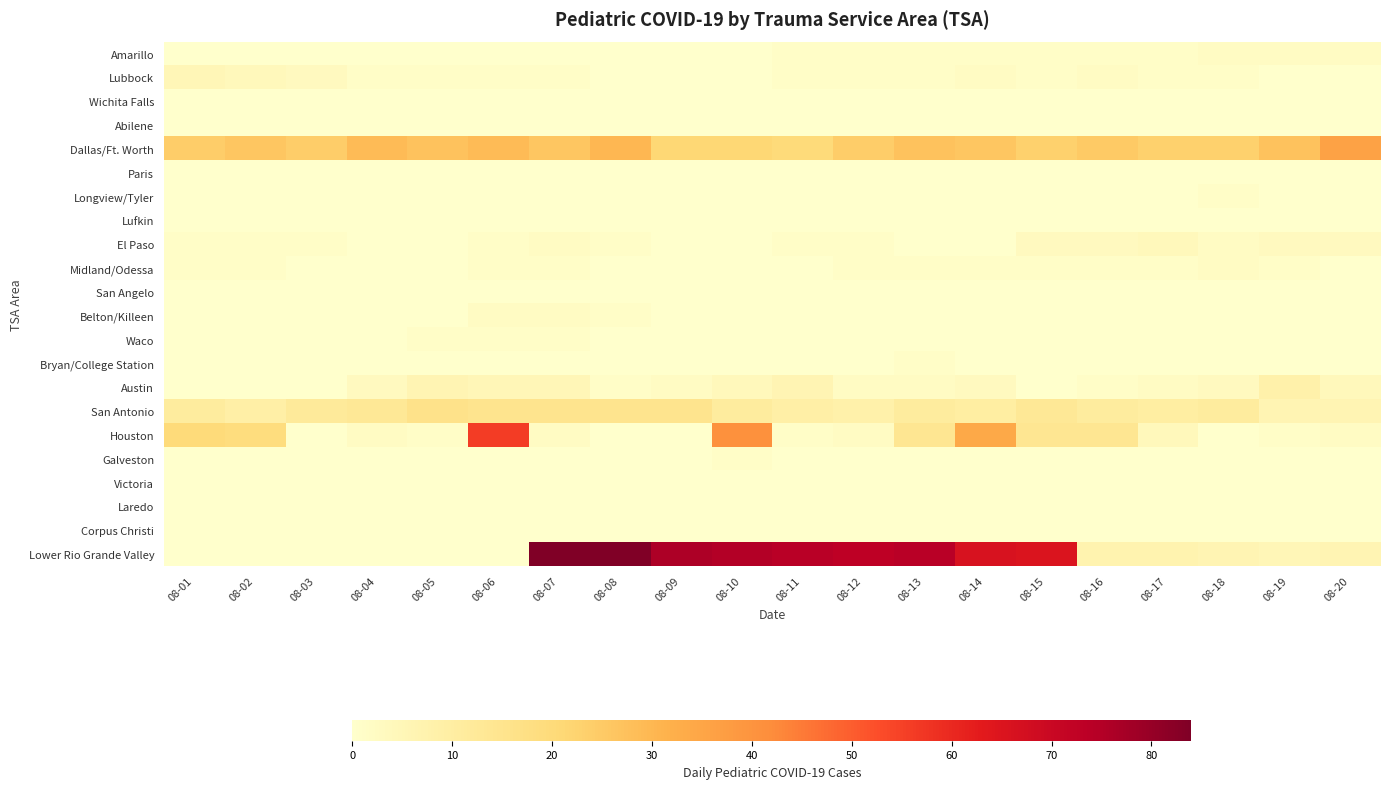

Reading right to left, what are all the values shown in this chart?

Amarillo: 08-20=2	08-19=2	08-18=2	08-17=1	08-16=1	08-15=1	08-14=1	08-13=1	08-12=1	08-11=1	08-10=0	08-09=0	08-08=0	08-07=0	08-06=0	08-05=0	08-04=0	08-03=0	08-02=0	08-01=0
Lubbock: 08-20=0	08-19=0	08-18=1	08-17=1	08-16=2	08-15=1	08-14=2	08-13=1	08-12=1	08-11=1	08-10=0	08-09=0	08-08=0	08-07=1	08-06=1	08-05=1	08-04=1	08-03=3	08-02=4	08-01=5
Wichita Falls: 08-20=0	08-19=0	08-18=0	08-17=0	08-16=0	08-15=0	08-14=0	08-13=0	08-12=0	08-11=0	08-10=0	08-09=0	08-08=0	08-07=0	08-06=0	08-05=0	08-04=0	08-03=0	08-02=0	08-01=0
Abilene: 08-20=0	08-19=0	08-18=0	08-17=0	08-16=0	08-15=0	08-14=0	08-13=0	08-12=0	08-11=0	08-10=0	08-09=0	08-08=0	08-07=0	08-06=0	08-05=0	08-04=0	08-03=0	08-02=0	08-01=0
Dallas/Ft. Worth: 08-20=36	08-19=27	08-18=23	08-17=23	08-16=25	08-15=23	08-14=26	08-13=27	08-12=24	08-11=20	08-10=21	08-09=21	08-08=30	08-07=26	08-06=29	08-05=27	08-04=29	08-03=24	08-02=26	08-01=24
Paris: 08-20=0	08-19=0	08-18=0	08-17=0	08-16=0	08-15=0	08-14=0	08-13=0	08-12=0	08-11=0	08-10=0	08-09=0	08-08=0	08-07=0	08-06=0	08-05=0	08-04=0	08-03=0	08-02=0	08-01=0
Longview/Tyler: 08-20=0	08-19=0	08-18=1	08-17=0	08-16=0	08-15=0	08-14=0	08-13=0	08-12=0	08-11=0	08-10=0	08-09=0	08-08=0	08-07=0	08-06=0	08-05=0	08-04=0	08-03=0	08-02=0	08-01=0
Lufkin: 08-20=0	08-19=0	08-18=0	08-17=0	08-16=0	08-15=0	08-14=0	08-13=0	08-12=0	08-11=0	08-10=0	08-09=0	08-08=0	08-07=0	08-06=0	08-05=0	08-04=0	08-03=0	08-02=0	08-01=0
El Paso: 08-20=3	08-19=3	08-18=2	08-17=4	08-16=3	08-15=3	08-14=0	08-13=0	08-12=1	08-11=1	08-10=0	08-09=0	08-08=1	08-07=2	08-06=1	08-05=0	08-04=0	08-03=1	08-02=1	08-01=1
Midland/Odessa: 08-20=0	08-19=1	08-18=2	08-17=1	08-16=1	08-15=1	08-14=1	08-13=1	08-12=1	08-11=0	08-10=0	08-09=0	08-08=0	08-07=1	08-06=1	08-05=0	08-04=0	08-03=0	08-02=1	08-01=1
San Angelo: 08-20=0	08-19=0	08-18=0	08-17=0	08-16=0	08-15=0	08-14=0	08-13=0	08-12=0	08-11=0	08-10=0	08-09=0	08-08=0	08-07=0	08-06=0	08-05=0	08-04=0	08-03=0	08-02=0	08-01=0
Belton/Killeen: 08-20=0	08-19=0	08-18=0	08-17=0	08-16=0	08-15=0	08-14=0	08-13=0	08-12=0	08-11=0	08-10=0	08-09=0	08-08=1	08-07=2	08-06=2	08-05=0	08-04=0	08-03=0	08-02=0	08-01=0
Waco: 08-20=0	08-19=0	08-18=0	08-17=0	08-16=0	08-15=0	08-14=0	08-13=0	08-12=0	08-11=0	08-10=0	08-09=0	08-08=0	08-07=1	08-06=1	08-05=1	08-04=0	08-03=0	08-02=0	08-01=0
Bryan/College Station: 08-20=0	08-19=0	08-18=0	08-17=0	08-16=0	08-15=0	08-14=0	08-13=1	08-12=0	08-11=0	08-10=0	08-09=0	08-08=0	08-07=0	08-06=0	08-05=0	08-04=0	08-03=0	08-02=0	08-01=0
Austin: 08-20=4	08-19=8	08-18=3	08-17=2	08-16=1	08-15=0	08-14=3	08-13=2	08-12=2	08-11=6	08-10=4	08-09=2	08-08=1	08-07=5	08-06=5	08-05=6	08-04=3	08-03=0	08-02=0	08-01=0
San Antonio: 08-20=6	08-19=6	08-18=11	08-17=10	08-16=11	08-15=13	08-14=10	08-13=11	08-12=8	08-11=9	08-10=11	08-09=15	08-08=15	08-07=15	08-06=15	08-05=16	08-04=13	08-03=12	08-02=9	08-01=11
Houston: 08-20=2	08-19=1	08-18=0	08-17=4	08-16=14	08-15=14	08-14=34	08-13=14	08-12=2	08-11=1	08-10=41	08-09=0	08-08=0	08-07=2	08-06=56	08-05=1	08-04=2	08-03=0	08-02=19	08-01=20
Galveston: 08-20=0	08-19=0	08-18=0	08-17=0	08-16=0	08-15=0	08-14=0	08-13=0	08-12=0	08-11=0	08-10=1	08-09=0	08-08=0	08-07=0	08-06=0	08-05=0	08-04=0	08-03=0	08-02=0	08-01=0
Victoria: 08-20=0	08-19=0	08-18=0	08-17=0	08-16=0	08-15=0	08-14=0	08-13=0	08-12=0	08-11=0	08-10=0	08-09=0	08-08=0	08-07=0	08-06=0	08-05=0	08-04=0	08-03=0	08-02=0	08-01=0
Laredo: 08-20=0	08-19=0	08-18=0	08-17=0	08-16=0	08-15=0	08-14=0	08-13=0	08-12=0	08-11=0	08-10=0	08-09=0	08-08=0	08-07=0	08-06=0	08-05=0	08-04=0	08-03=0	08-02=0	08-01=0
Corpus Christi: 08-20=0	08-19=0	08-18=0	08-17=0	08-16=0	08-15=0	08-14=0	08-13=0	08-12=0	08-11=0	08-10=0	08-09=0	08-08=0	08-07=0	08-06=0	08-05=0	08-04=0	08-03=0	08-02=0	08-01=0
Lower Rio Grande Valley: 08-20=6	08-19=5	08-18=6	08-17=7	08-16=7	08-15=65	08-14=66	08-13=74	08-12=73	08-11=74	08-10=75	08-09=76	08-08=84	08-07=84	08-06=0	08-05=0	08-04=0	08-03=0	08-02=0	08-01=0